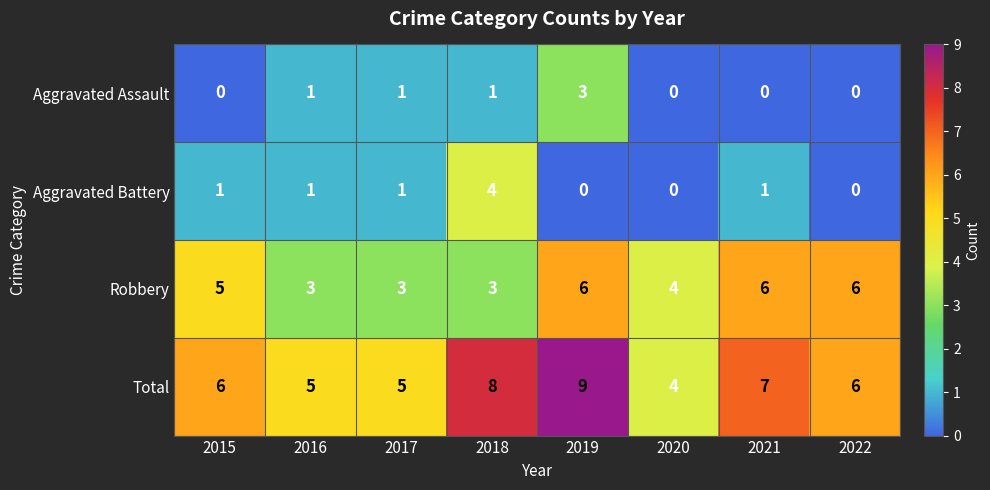

What is the approximate value of Total at 2020?

4